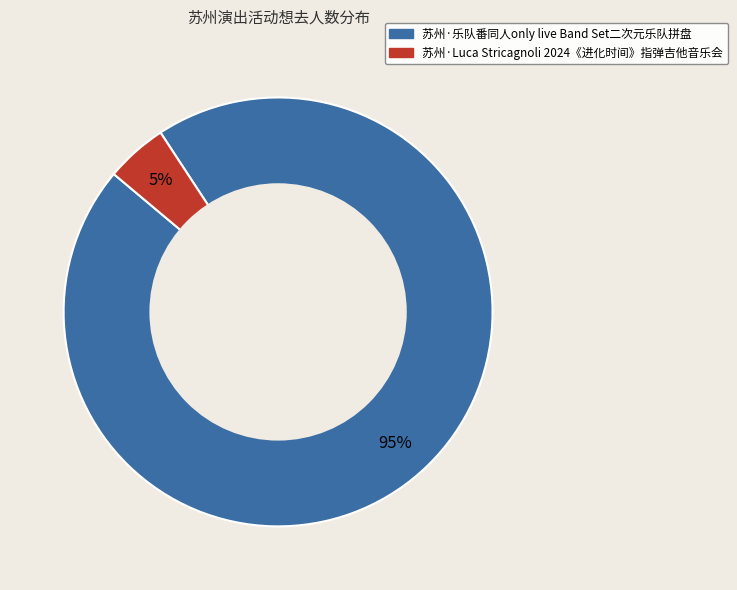

Which slice is the smallest?

苏州·Luca Stricagnoli 2024《进化时间》指弹吉他音乐会